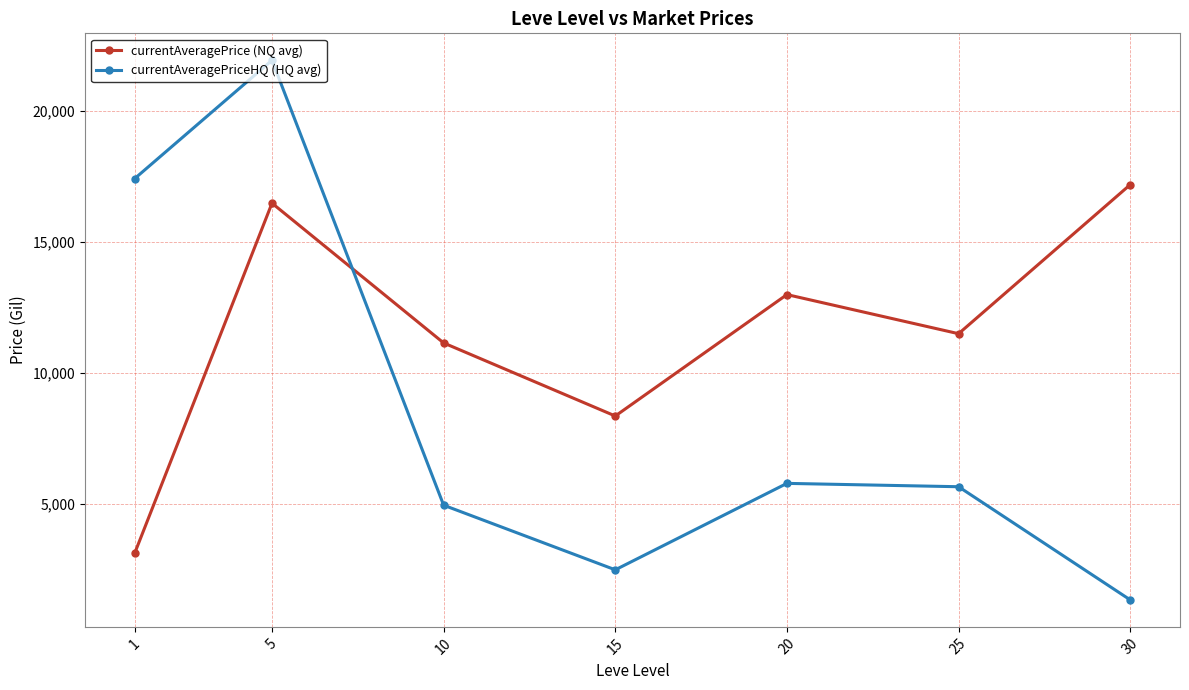

Is the value of currentAveragePrice (NQ avg) at 20 greater than the value of currentAveragePriceHQ (HQ avg) at 30?

Yes